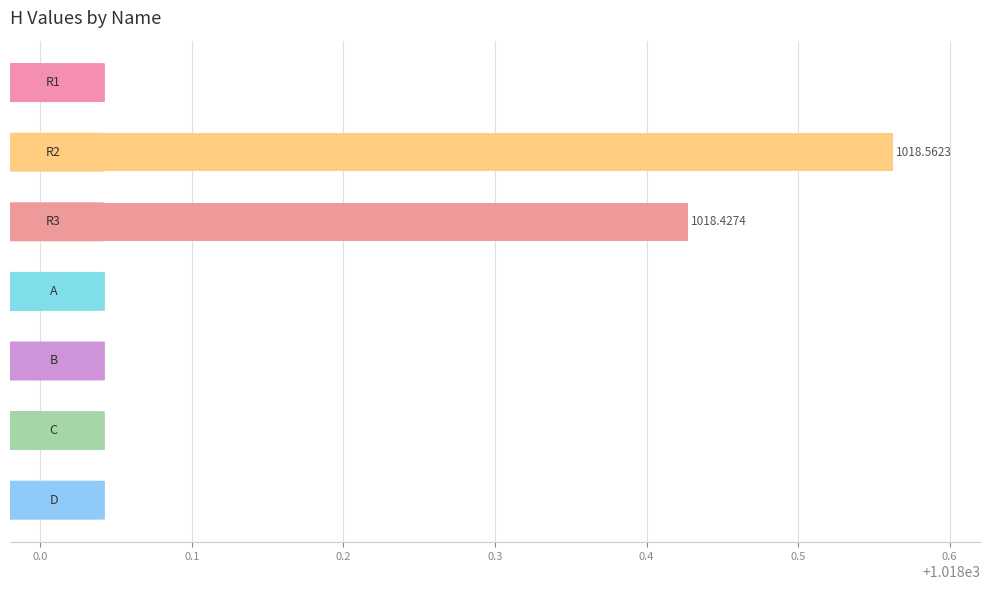

What is the sum of all values?

7127.0